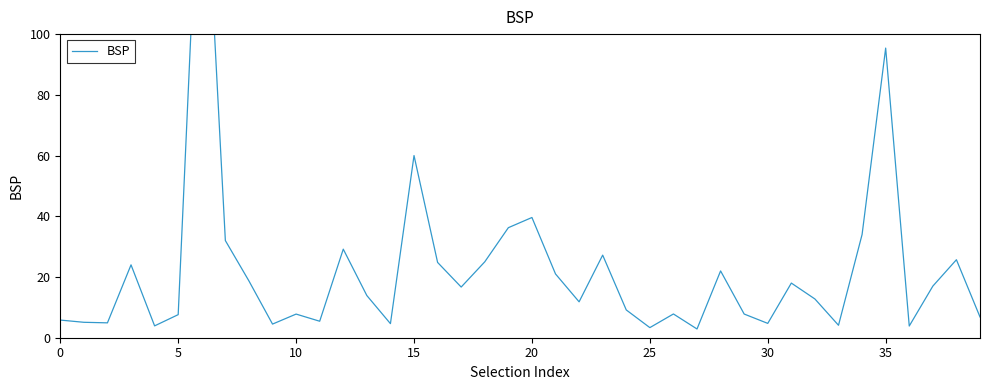

The chart shows a value of 9.2 at 24. True or false?

True